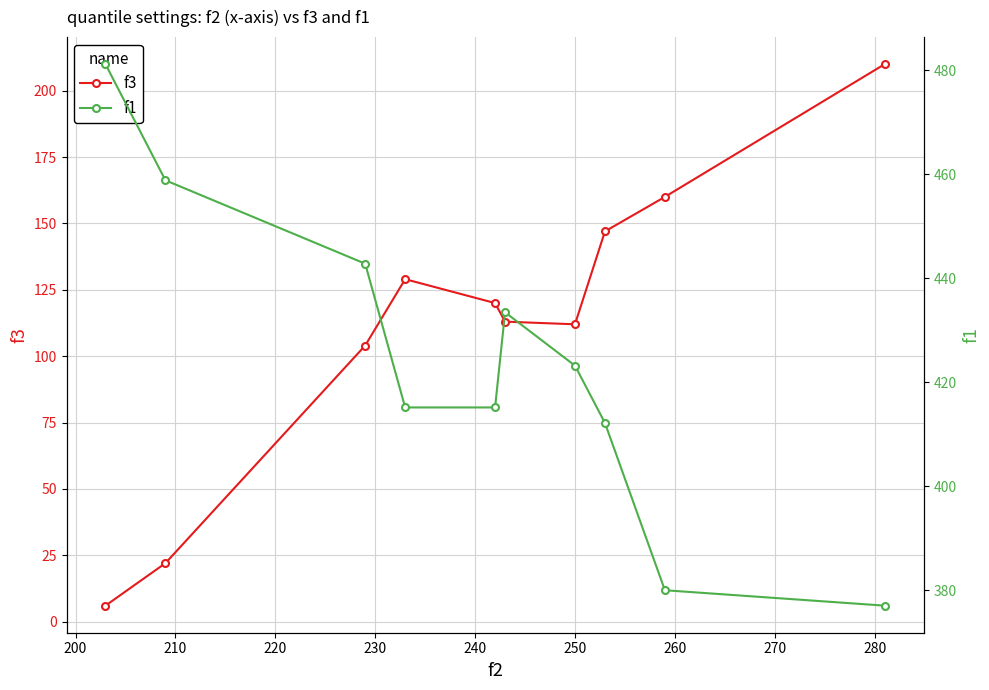

Which series has the largest total across all categories?

f1